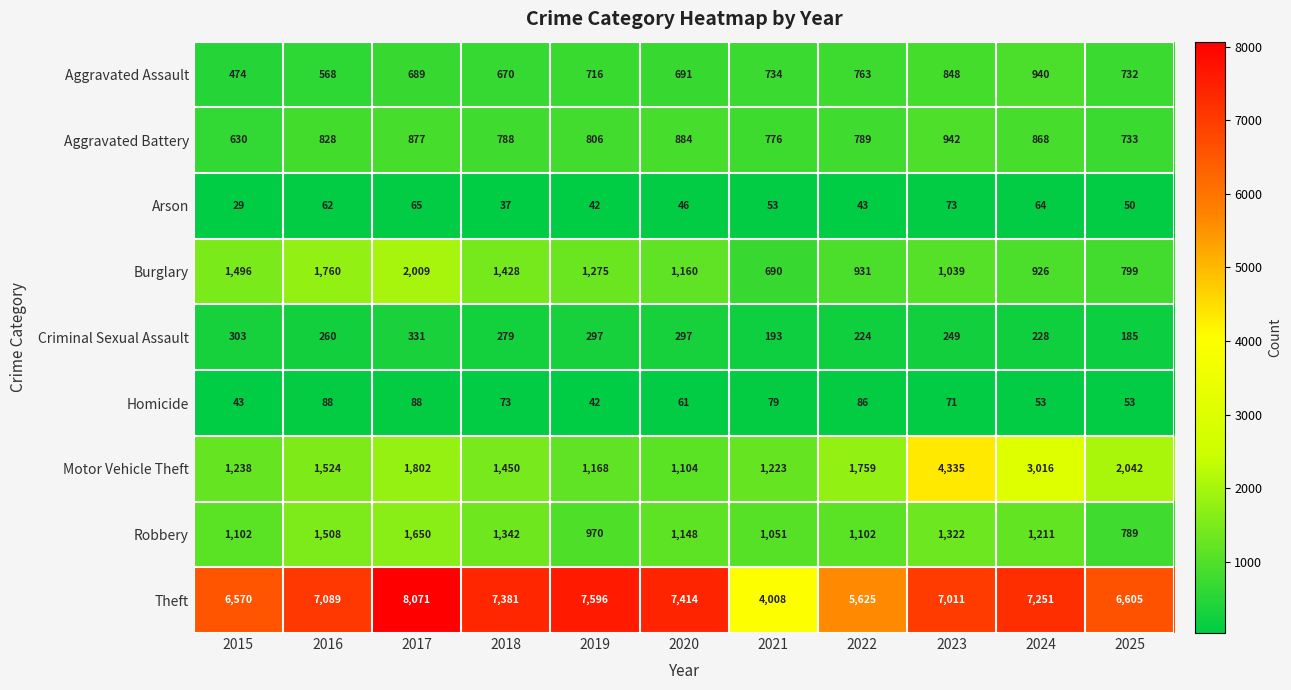

What is the average value of the Aggravated Battery series?

811